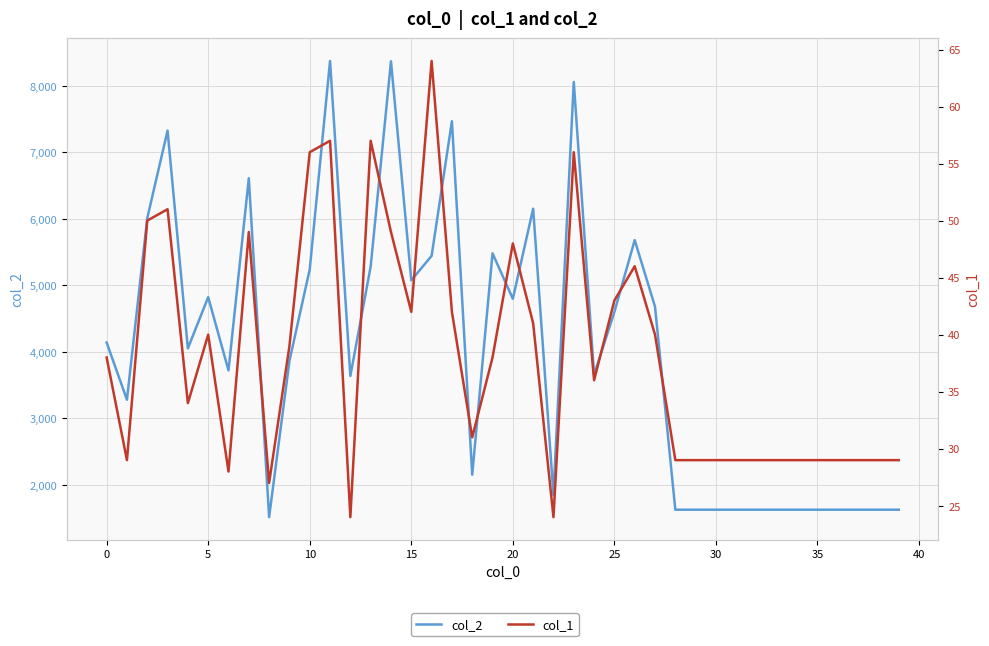

The value of col_2 at 28 is 2505. True or false?

False